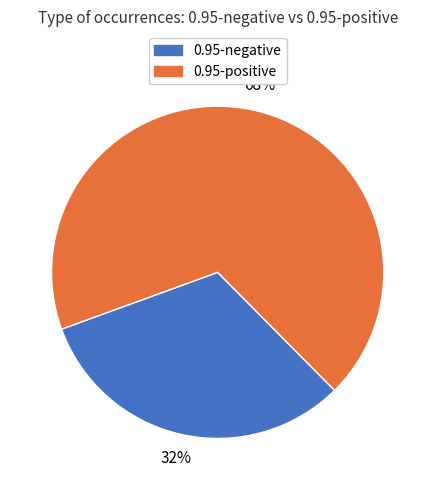

Which slice is the smallest?

0.95-negative